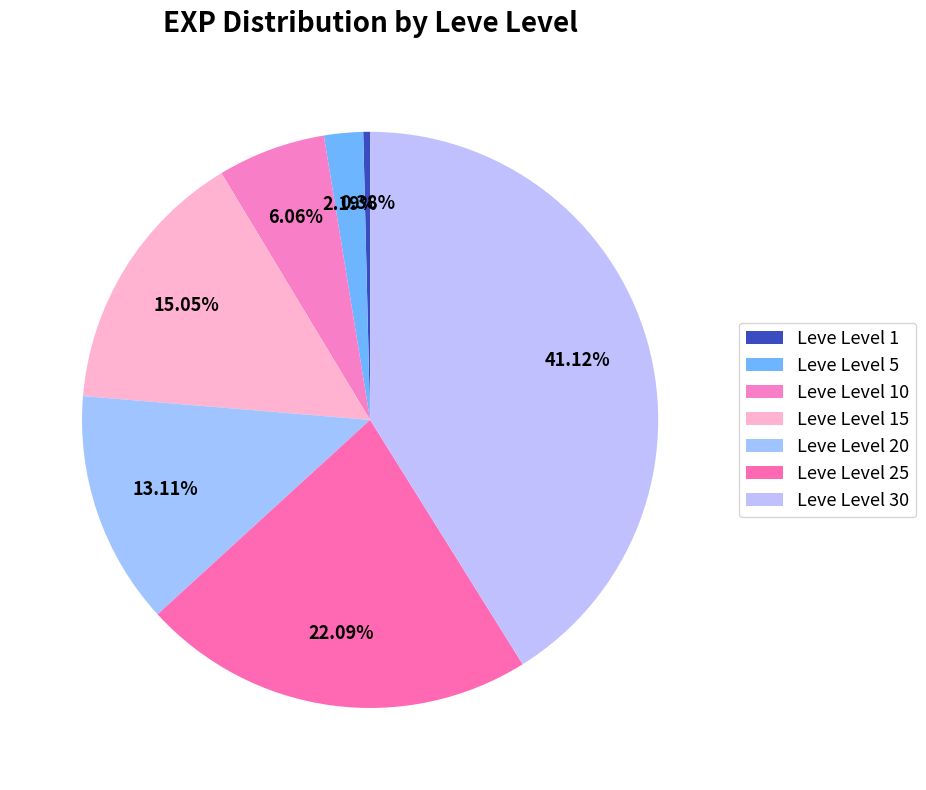

How many slices are in this pie chart?

7